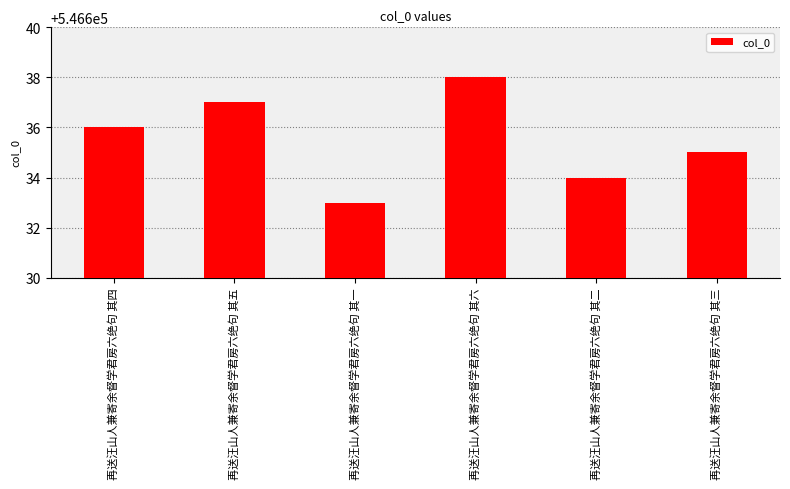

What is the change in value from 再送汪山人兼寄余督学君房六绝句 其六 to 再送汪山人兼寄余督学君房六绝句 其二?

-4